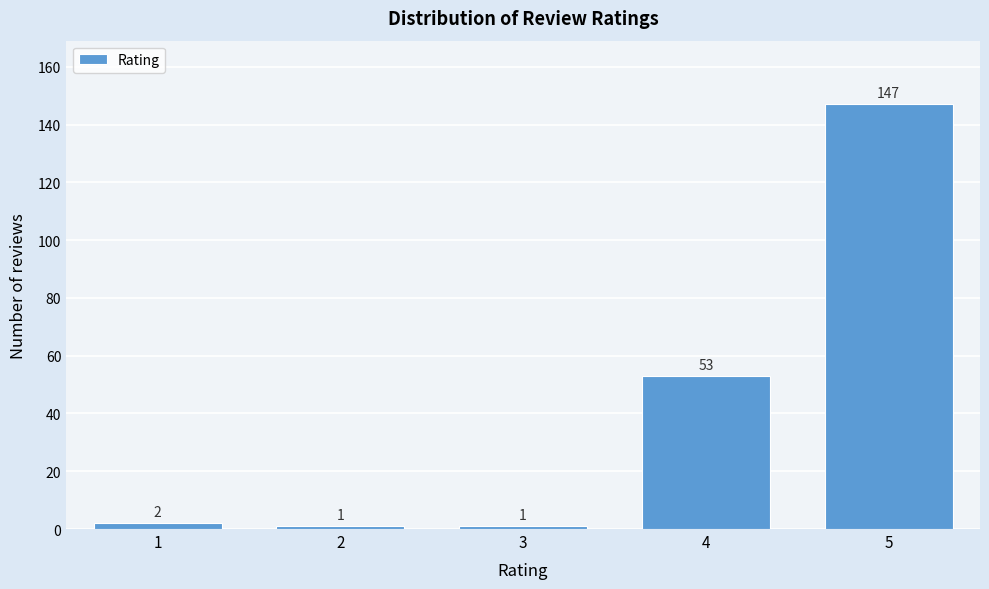

Reading right to left, extract all data points from this chart.

147	53	1	1	2